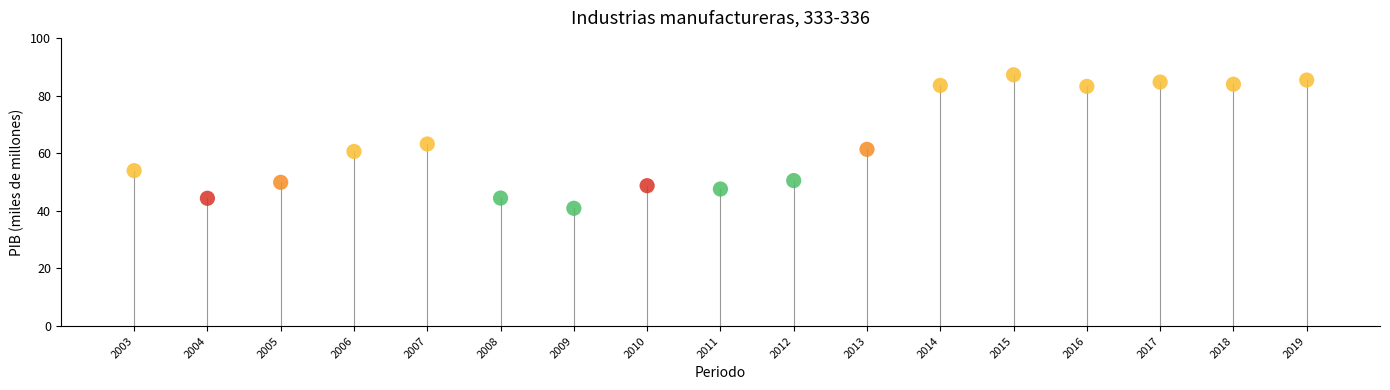

What is the range of X values (max minus min)?

16.0